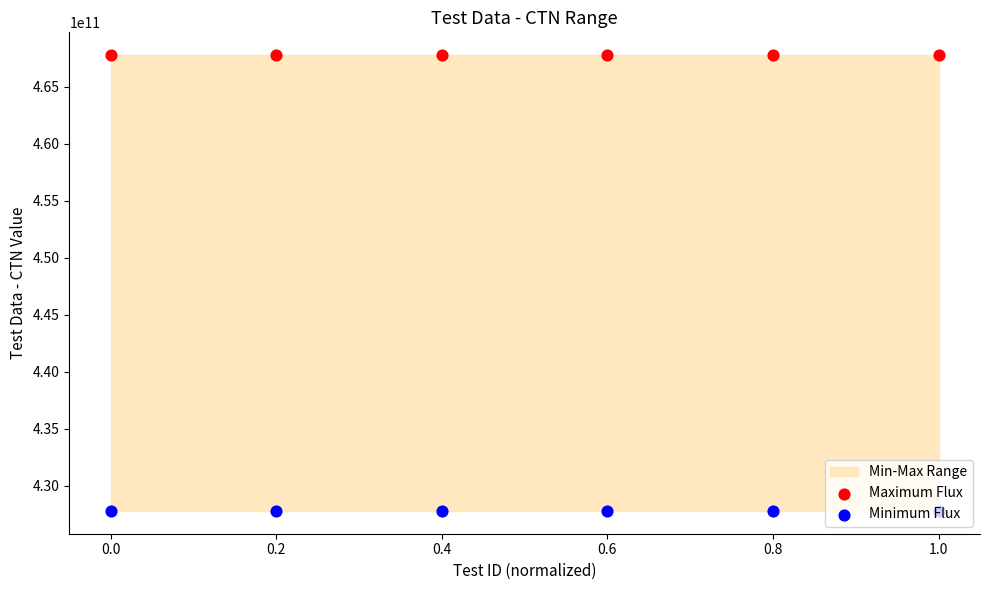

Which series has the largest total across all categories?

Maximum Flux